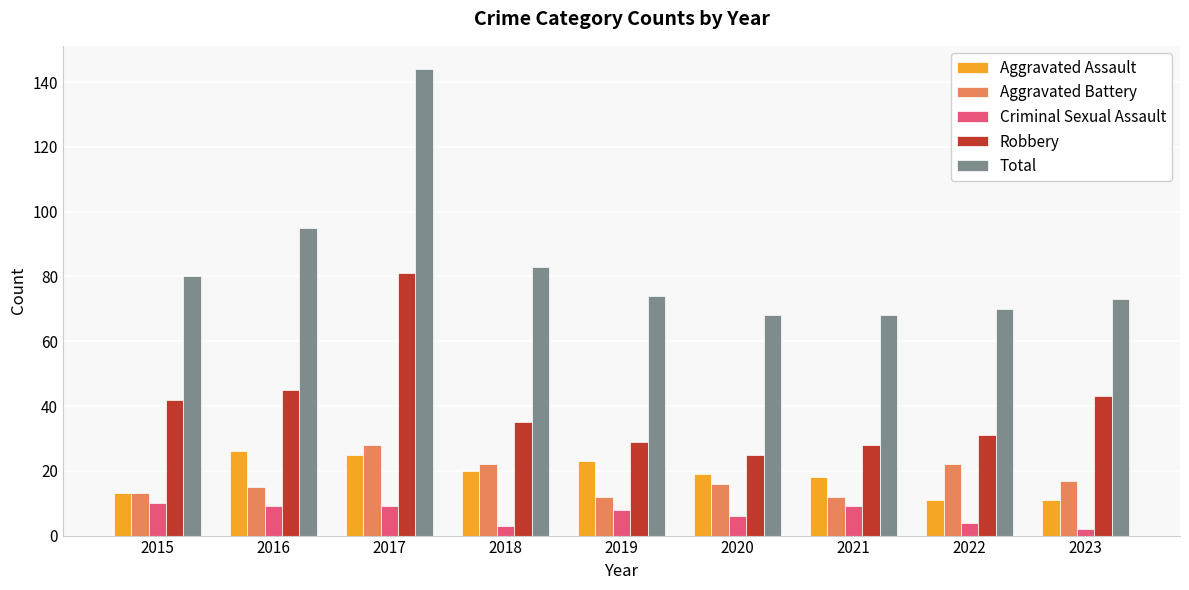

What are all the series names shown in the legend?

Aggravated Assault, Aggravated Battery, Criminal Sexual Assault, Robbery, Total